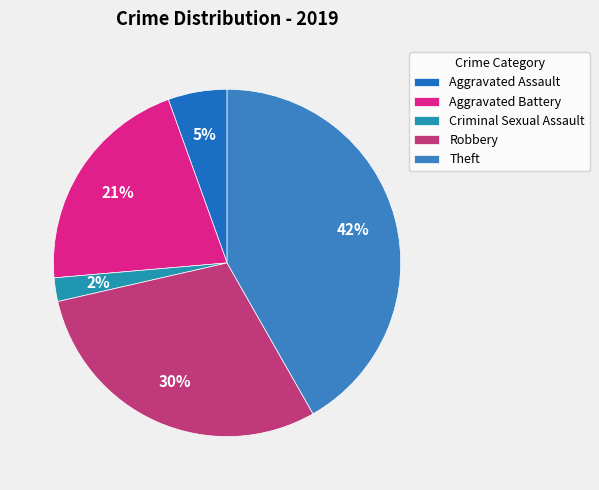

To the nearest percent, what is the combined percentage of Aggravated Battery and Robbery?

51%